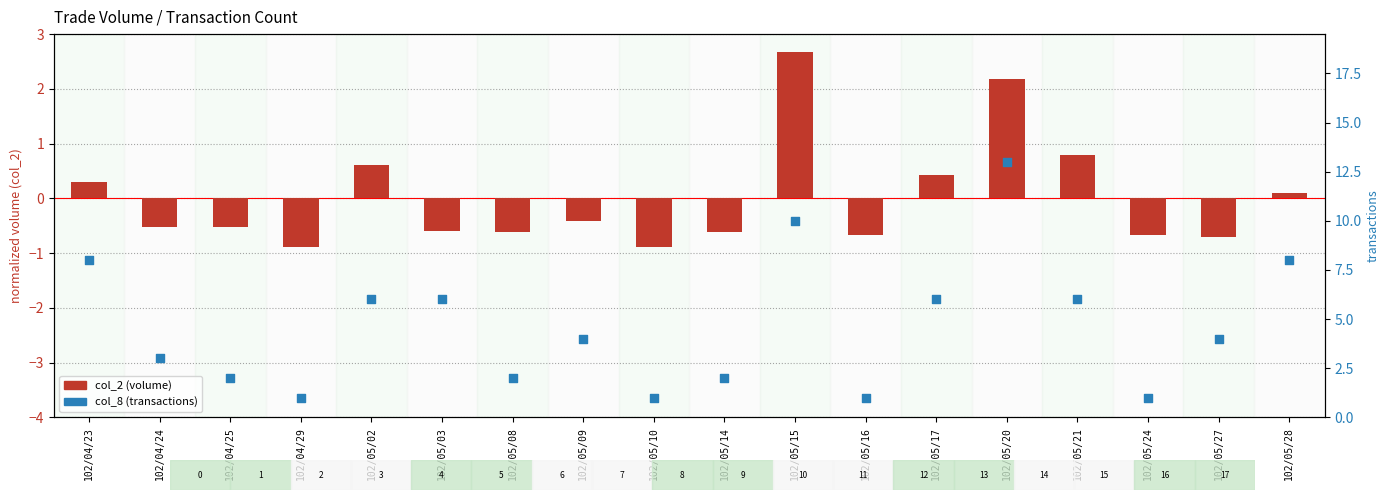

Which series has the largest total across all categories?

col_8 (transactions)